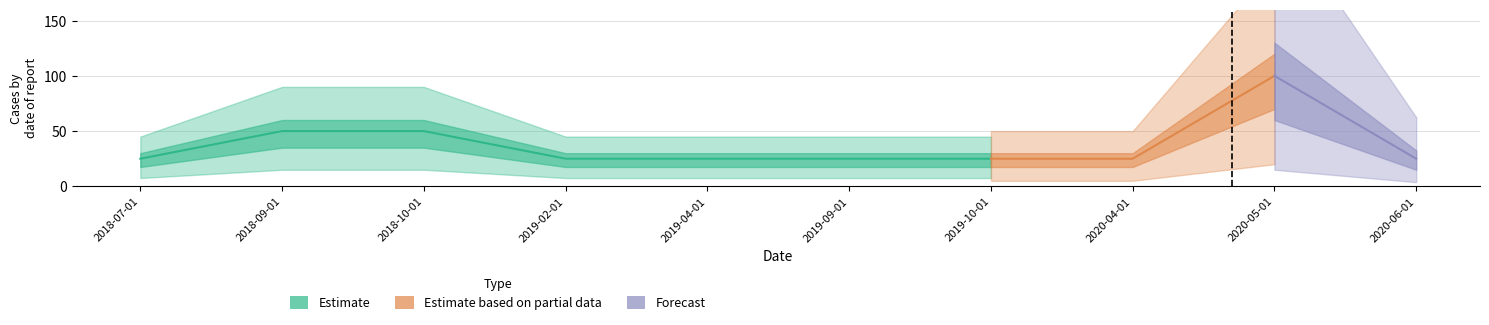

What is the smallest value displayed?

25